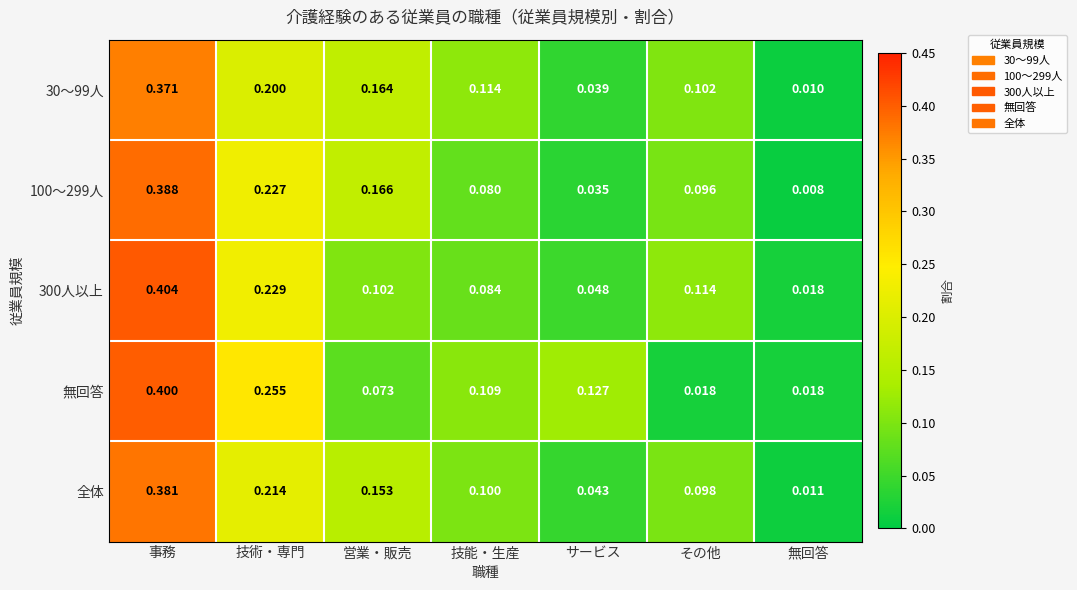

At which category is the sum across all series the highest?

事務